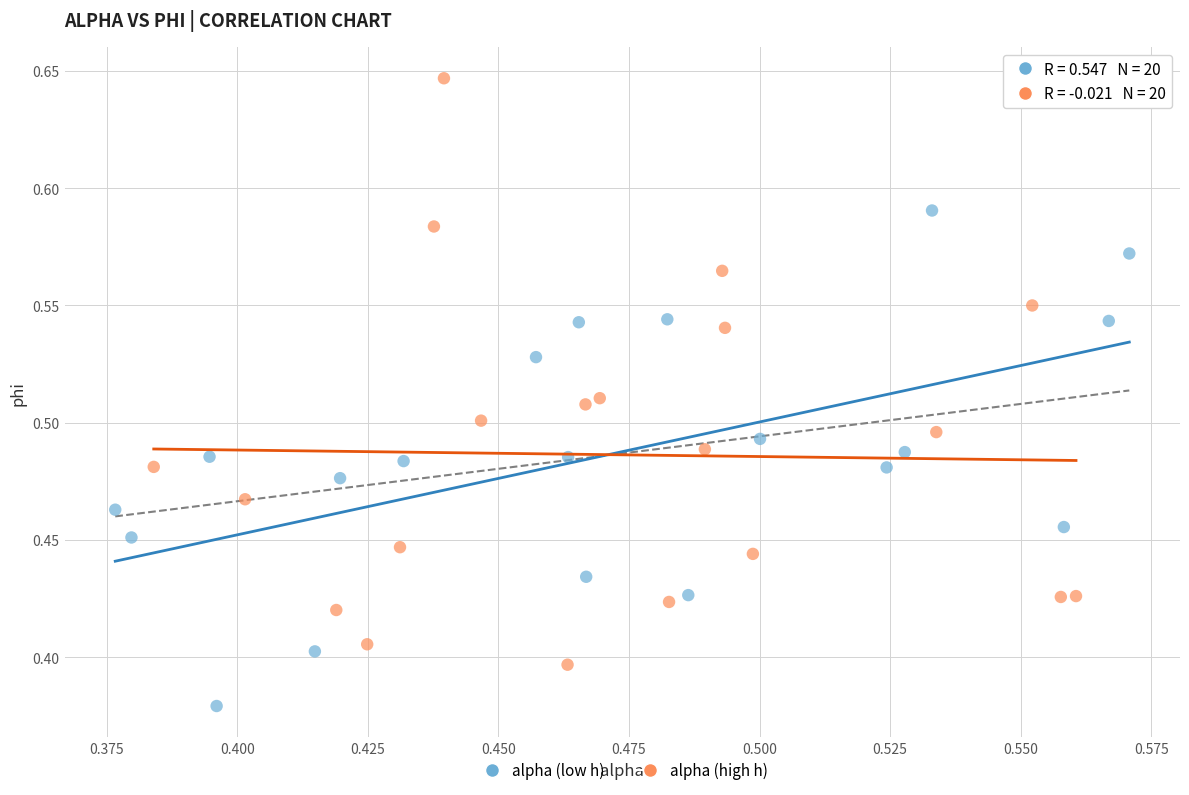

Which series reaches the maximum Y coordinate?

alpha (high h)